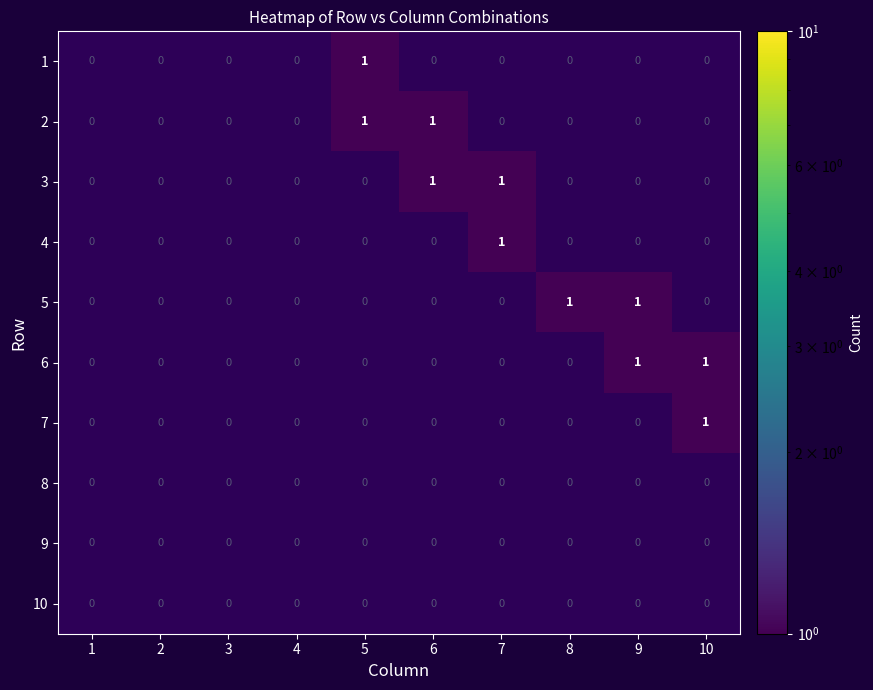

The 4 series shows 1 at 7. True or false?

True